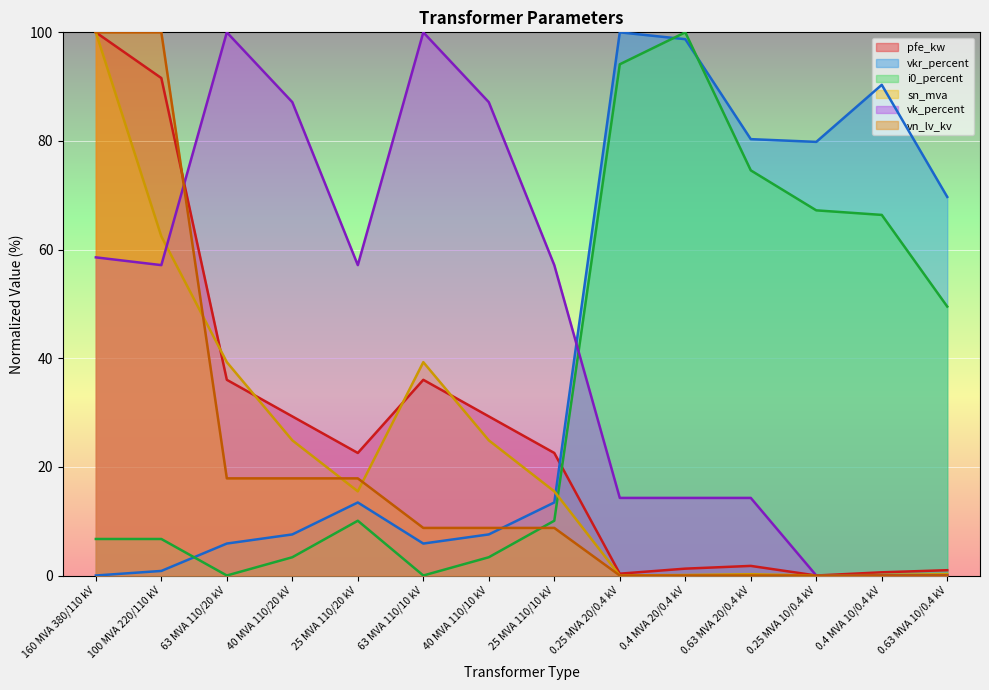

What is the difference between the highest and lowest values at 63 MVA 110/20 kV?

100.0